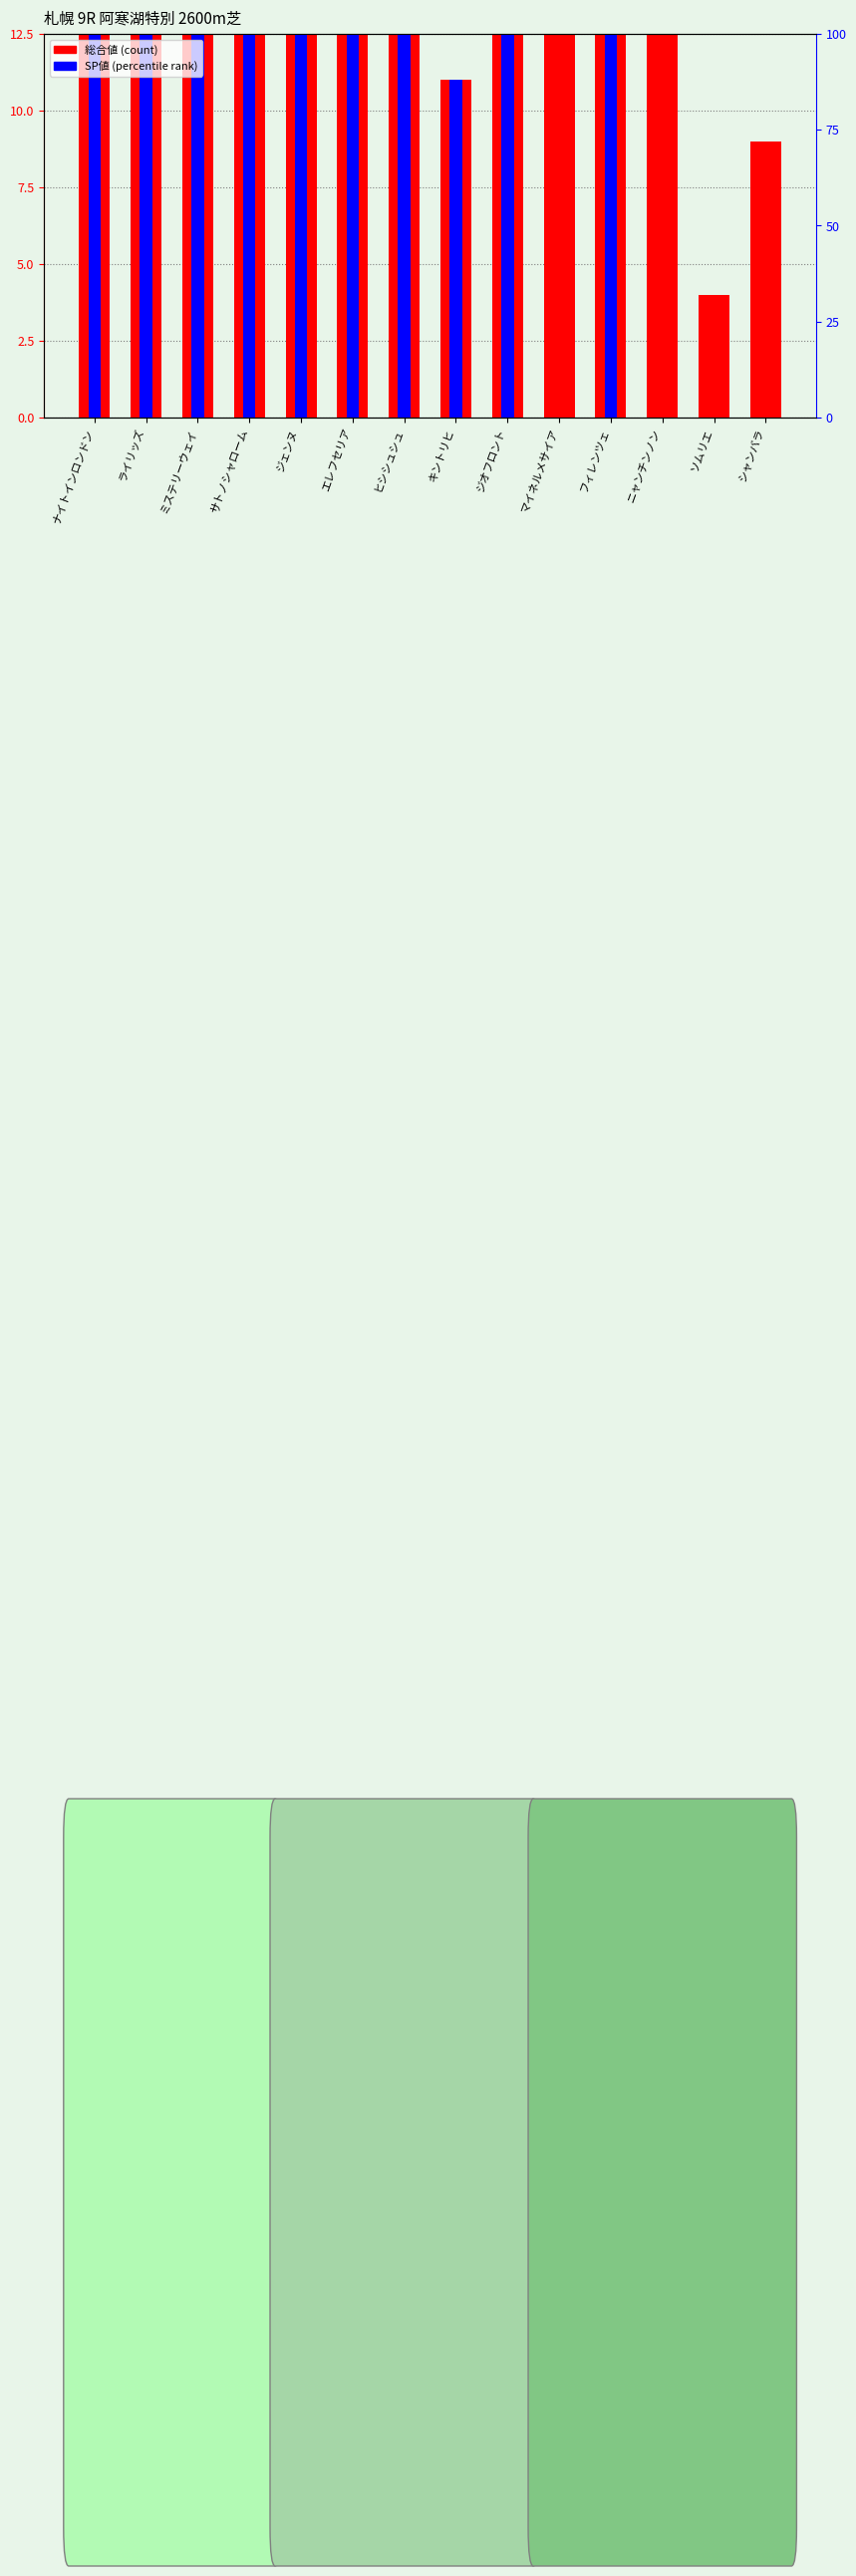

What is the label of the 11th bar from the left?

フィレンツェ